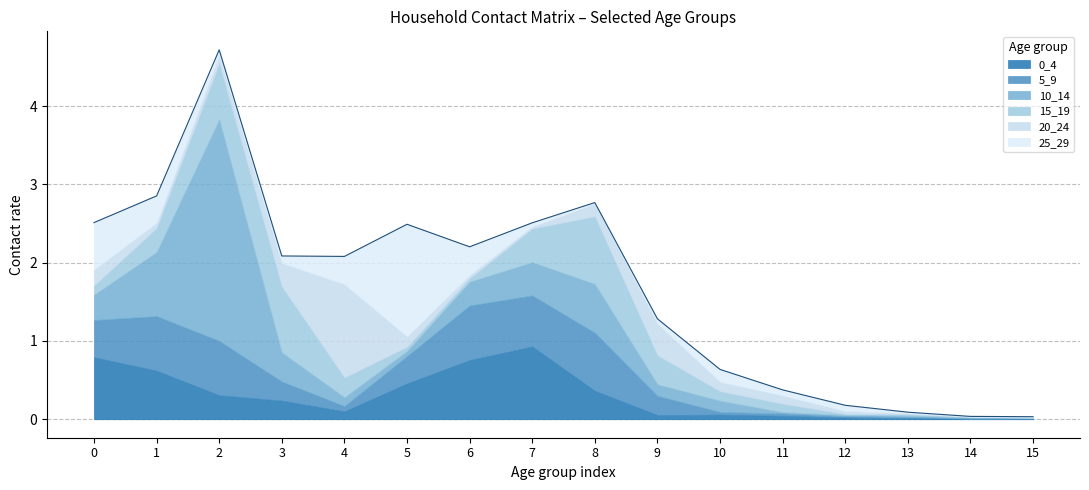

Reading left to right, what are all the values shown in this chart?

0_4: 0=0.8	1=0.6	2=0.3	3=0.2	4=0.1	5=0.5	6=0.8	7=0.9	8=0.4	9=0.1	10=0.1	11=0.0	12=0.0	13=0.0	14=0.0	15=0.0
5_9: 0=0.5	1=0.7	2=0.7	3=0.2	4=0.1	5=0.3	6=0.7	7=0.7	8=0.7	9=0.2	10=0.0	11=0.0	12=0.0	13=0.0	14=0.0	15=0.0
10_14: 0=0.3	1=0.8	2=2.8	3=0.4	4=0.1	5=0.1	6=0.3	7=0.4	8=0.6	9=0.1	10=0.1	11=0.0	12=0.0	13=0.0	14=0.0	15=0.0
15_19: 0=0.1	1=0.3	2=0.7	3=0.8	4=0.3	5=0.1	6=0.0	7=0.4	8=0.9	9=0.4	10=0.1	11=0.1	12=0.0	13=0.0	14=0.0	15=0.0
20_24: 0=0.2	1=0.1	2=0.1	3=0.3	4=1.2	5=0.1	6=0.0	7=0.0	8=0.2	9=0.4	10=0.1	11=0.1	12=0.0	13=0.0	14=0.0	15=0.0
25_29: 0=0.6	1=0.3	2=0.1	3=0.1	4=0.4	5=1.4	6=0.4	7=0.0	8=0.0	9=0.1	10=0.2	11=0.1	12=0.1	13=0.0	14=0.0	15=0.0